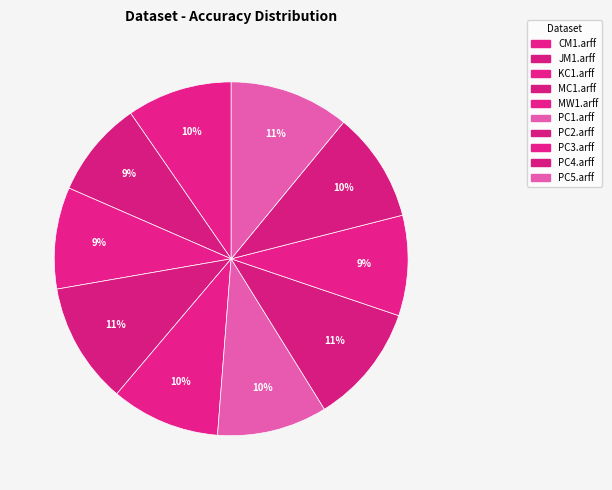

How many slices are in this pie chart?

10